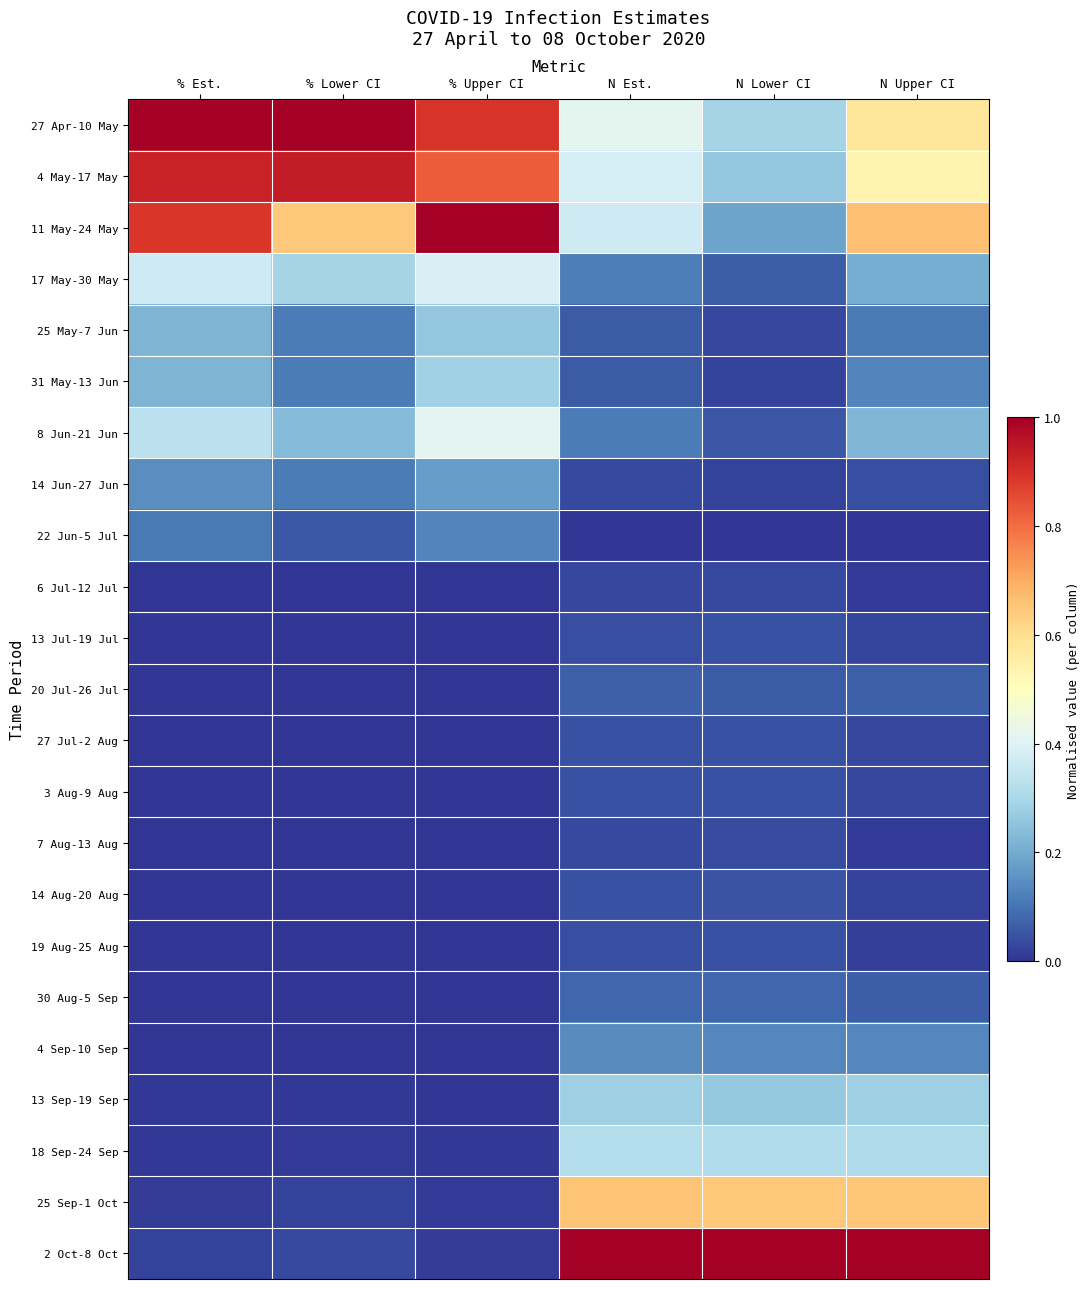

Reading left to right, transcribe all the data shown in this chart.

27 Apr-10 May: % Est.=1.0	% Lower CI=1.0	% Upper CI=0.9	N Est.=0.4	N Lower CI=0.3	N Upper CI=0.6
4 May-17 May: % Est.=0.9	% Lower CI=0.9	% Upper CI=0.8	N Est.=0.4	N Lower CI=0.3	N Upper CI=0.5
11 May-24 May: % Est.=0.9	% Lower CI=0.6	% Upper CI=1.0	N Est.=0.4	N Lower CI=0.2	N Upper CI=0.7
17 May-30 May: % Est.=0.4	% Lower CI=0.3	% Upper CI=0.4	N Est.=0.1	N Lower CI=0.1	N Upper CI=0.2
25 May-7 Jun: % Est.=0.2	% Lower CI=0.1	% Upper CI=0.3	N Est.=0.1	N Lower CI=0.0	N Upper CI=0.1
31 May-13 Jun: % Est.=0.2	% Lower CI=0.1	% Upper CI=0.3	N Est.=0.1	N Lower CI=0.0	N Upper CI=0.1
8 Jun-21 Jun: % Est.=0.3	% Lower CI=0.2	% Upper CI=0.4	N Est.=0.1	N Lower CI=0.1	N Upper CI=0.2
14 Jun-27 Jun: % Est.=0.1	% Lower CI=0.1	% Upper CI=0.2	N Est.=0.0	N Lower CI=0.0	N Upper CI=0.0
22 Jun-5 Jul: % Est.=0.1	% Lower CI=0.1	% Upper CI=0.1	N Est.=0.0	N Lower CI=0.0	N Upper CI=0.0
6 Jul-12 Jul: % Est.=0.0	% Lower CI=0.0	% Upper CI=0.0	N Est.=0.0	N Lower CI=0.0	N Upper CI=0.0
13 Jul-19 Jul: % Est.=0.0	% Lower CI=0.0	% Upper CI=0.0	N Est.=0.0	N Lower CI=0.0	N Upper CI=0.0
20 Jul-26 Jul: % Est.=0.0	% Lower CI=0.0	% Upper CI=0.0	N Est.=0.1	N Lower CI=0.1	N Upper CI=0.1
27 Jul-2 Aug: % Est.=0.0	% Lower CI=0.0	% Upper CI=0.0	N Est.=0.0	N Lower CI=0.0	N Upper CI=0.0
3 Aug-9 Aug: % Est.=0.0	% Lower CI=0.0	% Upper CI=0.0	N Est.=0.0	N Lower CI=0.0	N Upper CI=0.0
7 Aug-13 Aug: % Est.=0.0	% Lower CI=0.0	% Upper CI=0.0	N Est.=0.0	N Lower CI=0.0	N Upper CI=0.0
14 Aug-20 Aug: % Est.=0.0	% Lower CI=0.0	% Upper CI=0.0	N Est.=0.0	N Lower CI=0.0	N Upper CI=0.0
19 Aug-25 Aug: % Est.=0.0	% Lower CI=0.0	% Upper CI=0.0	N Est.=0.0	N Lower CI=0.0	N Upper CI=0.0
30 Aug-5 Sep: % Est.=0.0	% Lower CI=0.0	% Upper CI=0.0	N Est.=0.1	N Lower CI=0.1	N Upper CI=0.1
4 Sep-10 Sep: % Est.=0.0	% Lower CI=0.0	% Upper CI=0.0	N Est.=0.1	N Lower CI=0.1	N Upper CI=0.1
13 Sep-19 Sep: % Est.=0.0	% Lower CI=0.0	% Upper CI=0.0	N Est.=0.3	N Lower CI=0.3	N Upper CI=0.3
18 Sep-24 Sep: % Est.=0.0	% Lower CI=0.0	% Upper CI=0.0	N Est.=0.3	N Lower CI=0.3	N Upper CI=0.3
25 Sep-1 Oct: % Est.=0.0	% Lower CI=0.0	% Upper CI=0.0	N Est.=0.7	N Lower CI=0.6	N Upper CI=0.6
2 Oct-8 Oct: % Est.=0.0	% Lower CI=0.0	% Upper CI=0.0	N Est.=1.0	N Lower CI=1.0	N Upper CI=1.0